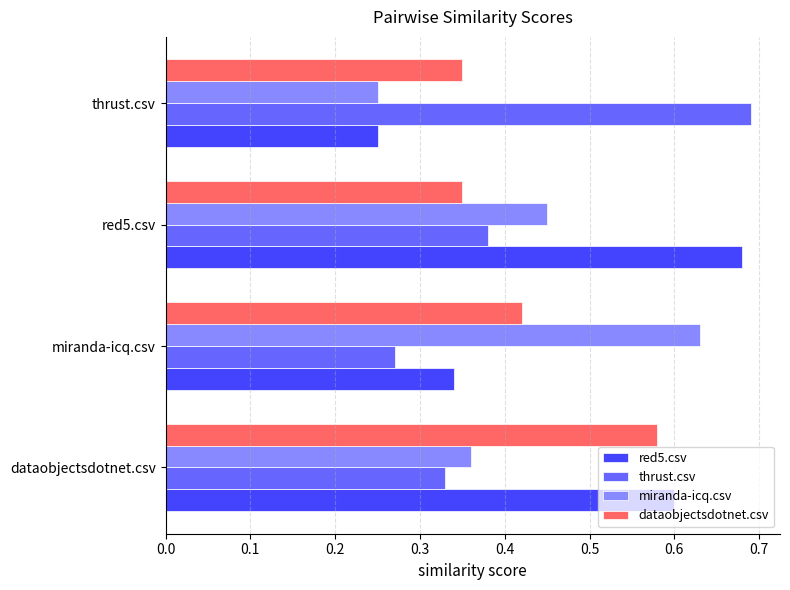

True or false: thrust.csv has a value of 0.4 at miranda-icq.csv.

False